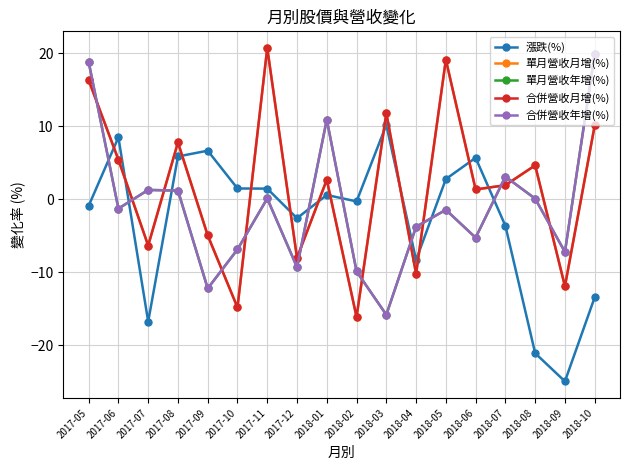

What is the label of the 5th point from the left?

2017-09